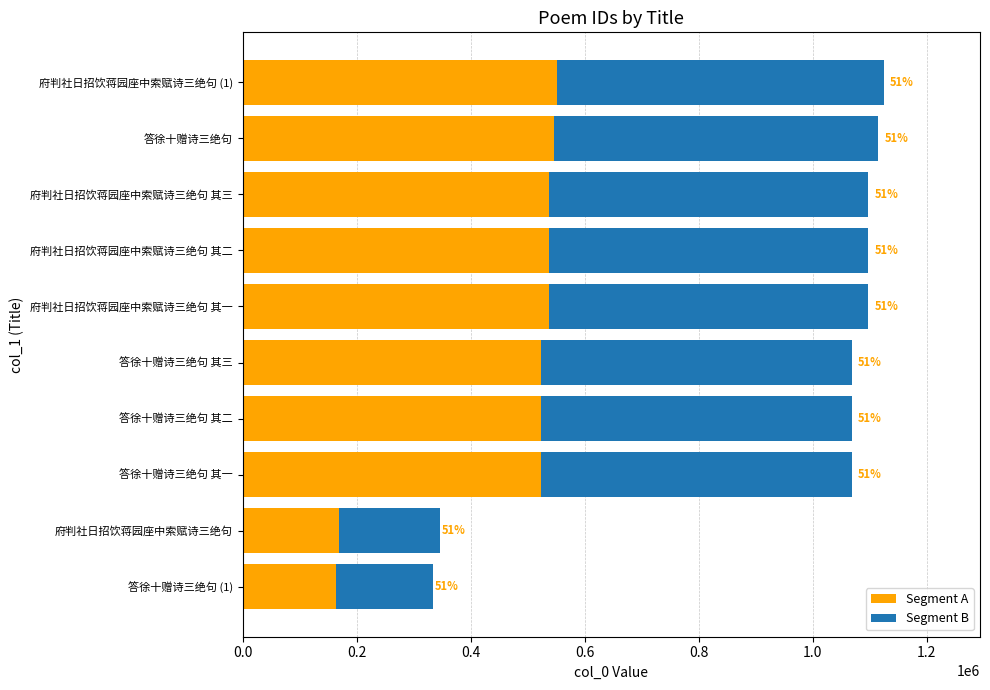

Reading right to left, extract all data points from this chart.

Segment A: 551200.0	546173.6	538006.8	538006.3	538005.8	523441.5	523441.0	523440.5	169885.9	163634.5
Segment B: 573698.0	568466.4	559966.2	559965.7	559965.2	544806.5	544806.0	544805.5	176820.1	170313.5